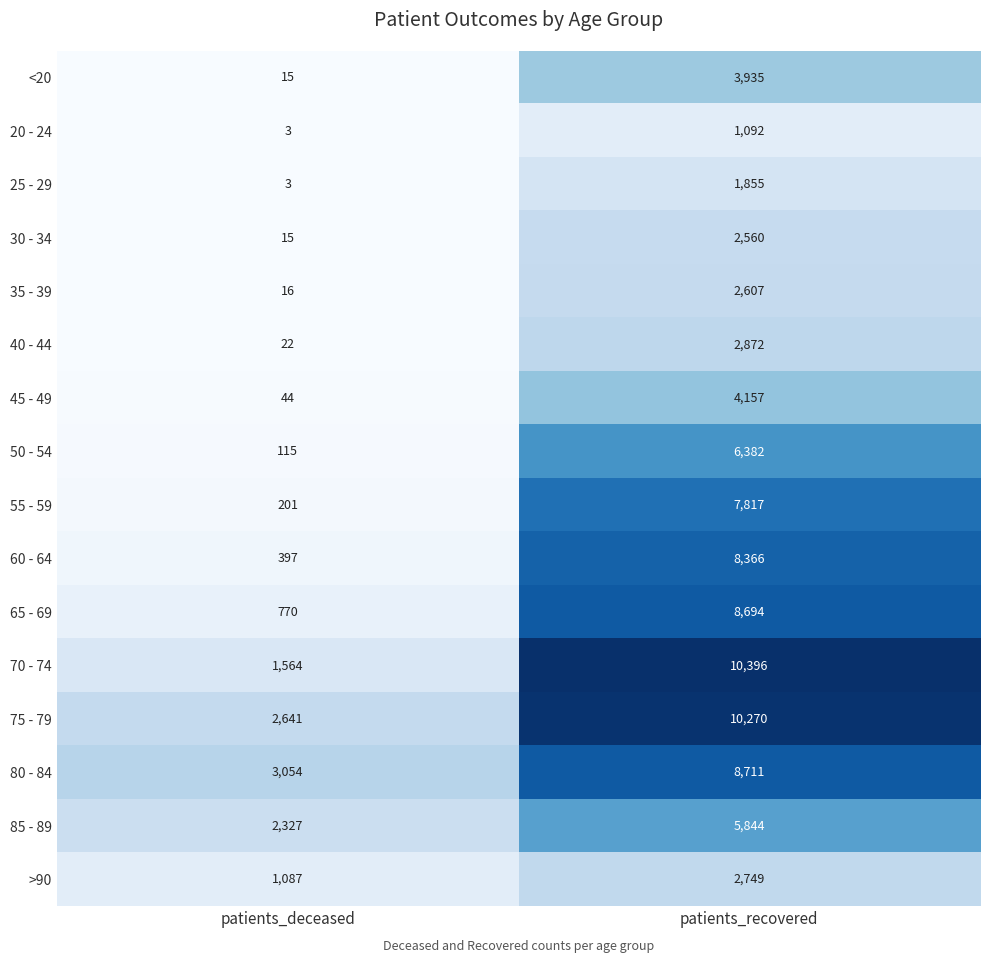

True or false: 80 - 84 has a value of 3054 at patients_deceased.

True